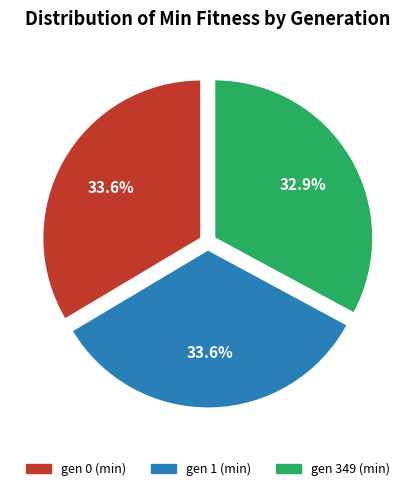

Combined, do gen 349 (min) and gen 0 (min) account for over 50%?

Yes